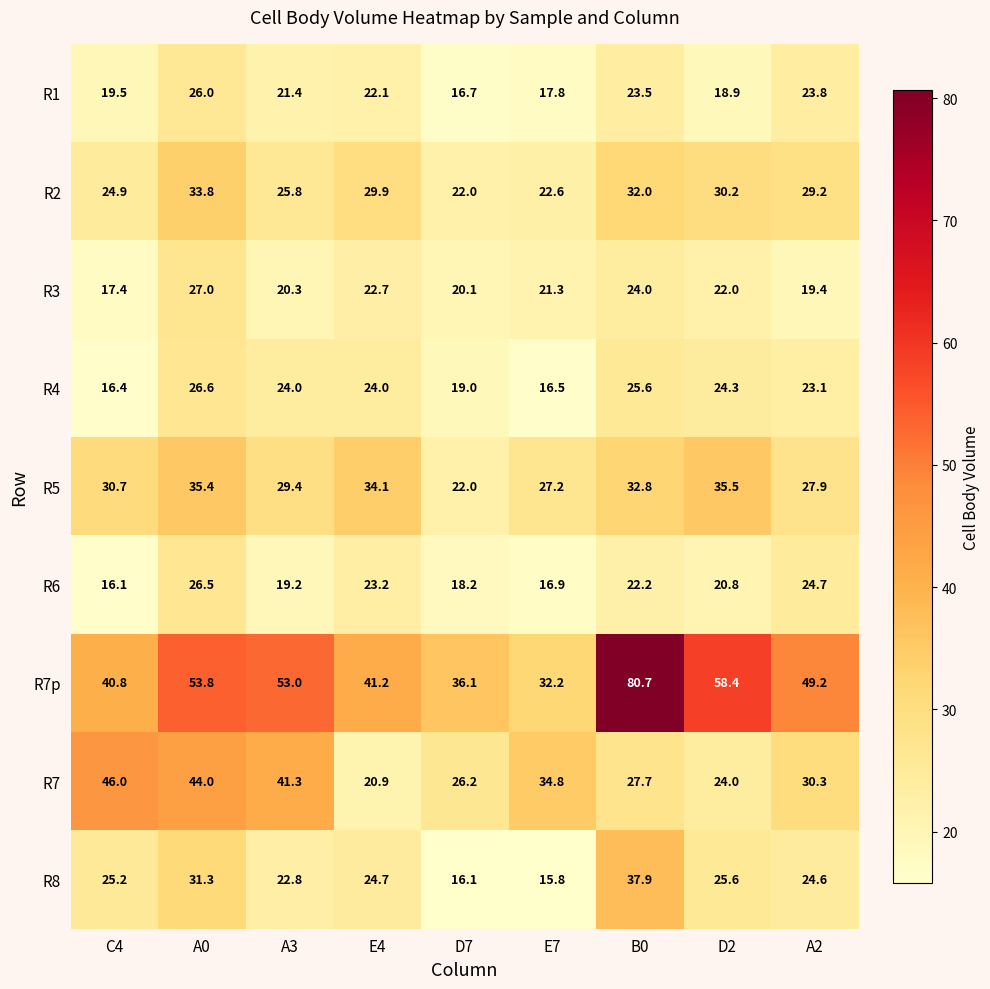

Which series changed the most between A3 and E4?

R7